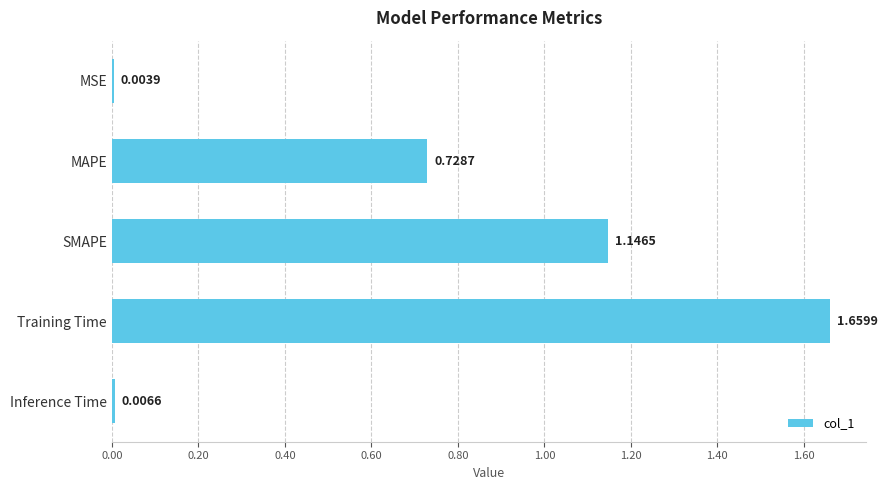

Which has a higher value, MAPE or Inference Time?

MAPE